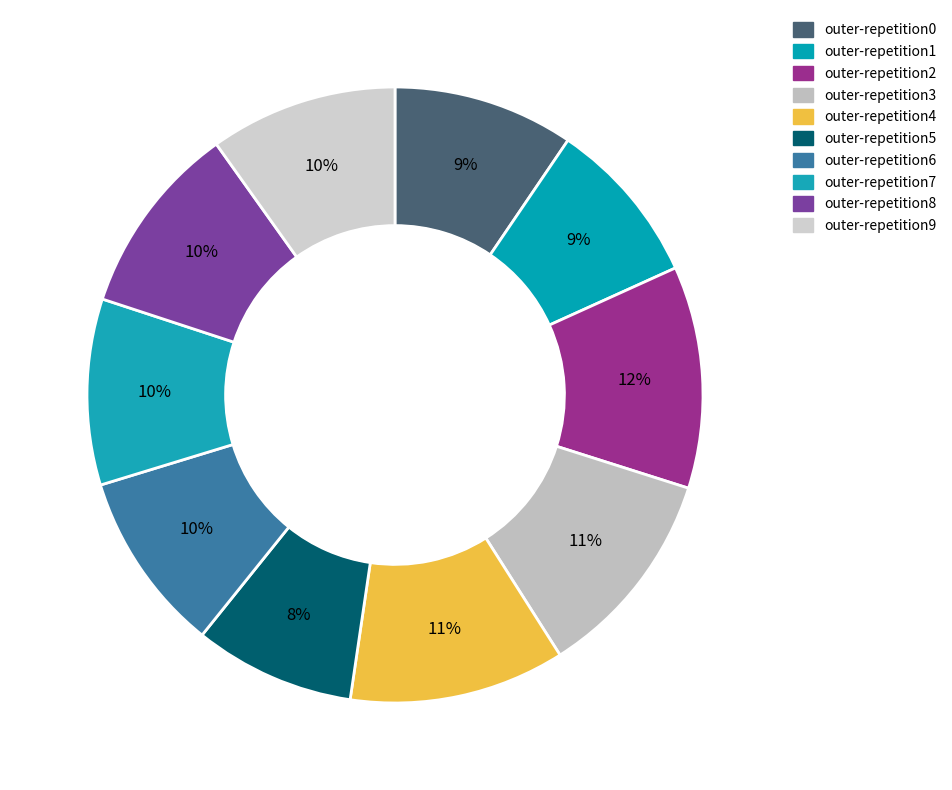

Which category has the smallest portion of the pie?

outer-repetition5